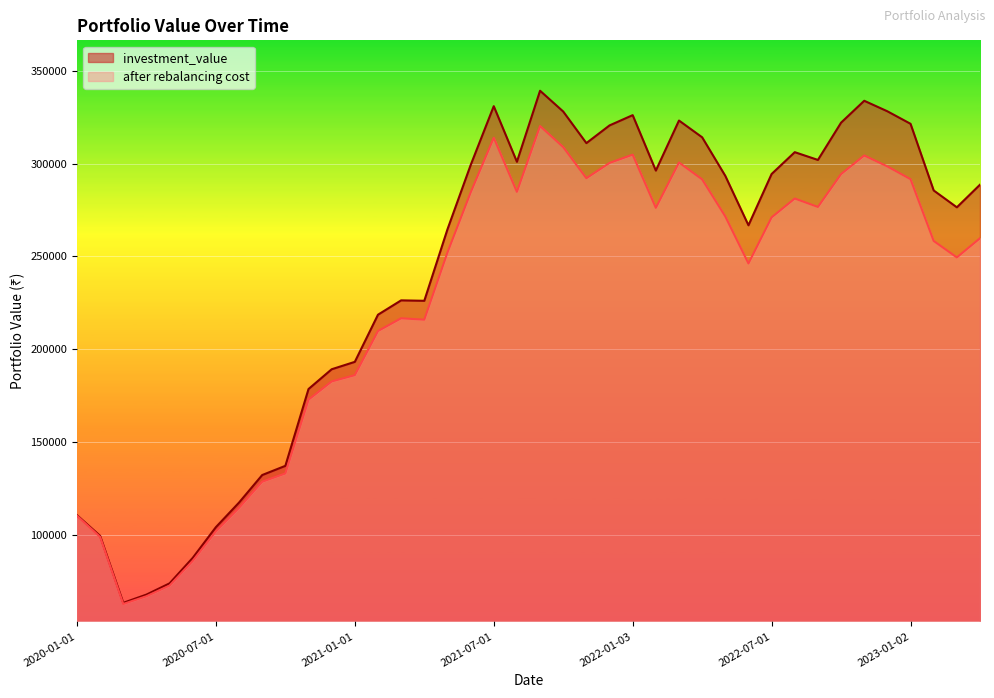

What position from the right is 2020-10-01?

31